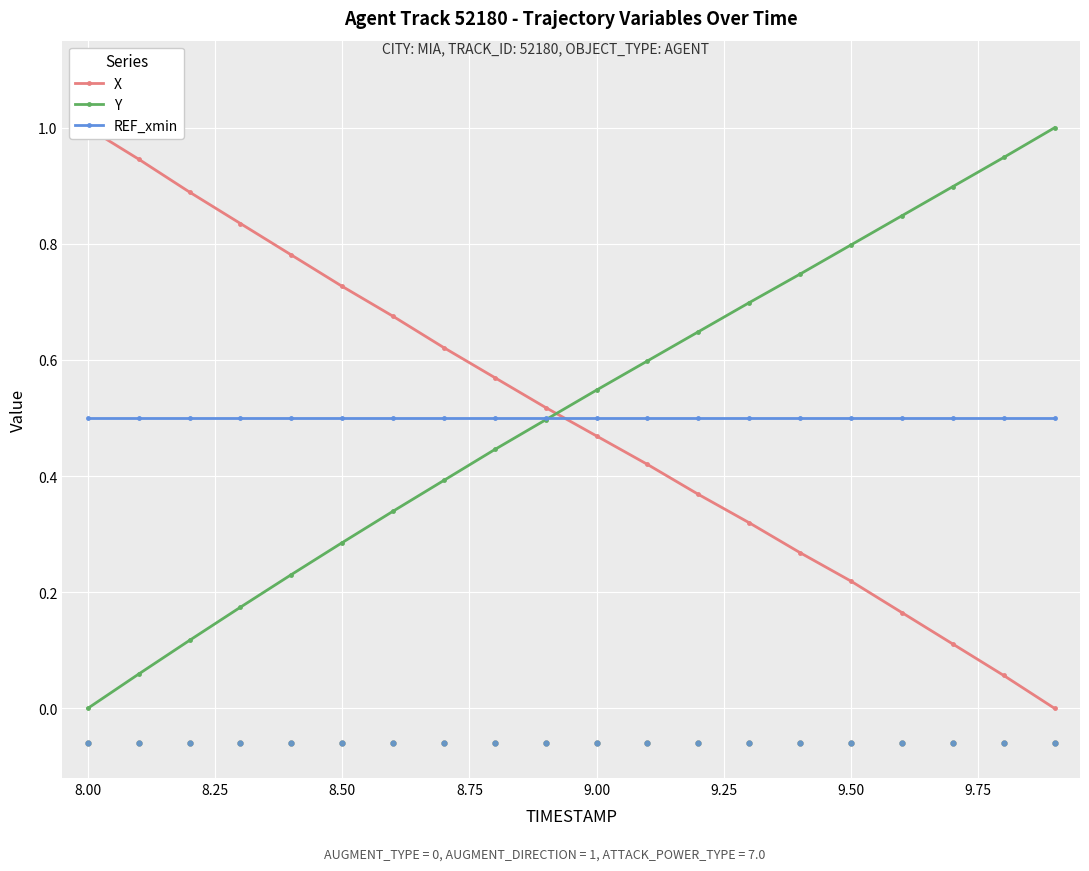

At how many categories does at least one series exceed 0?

20